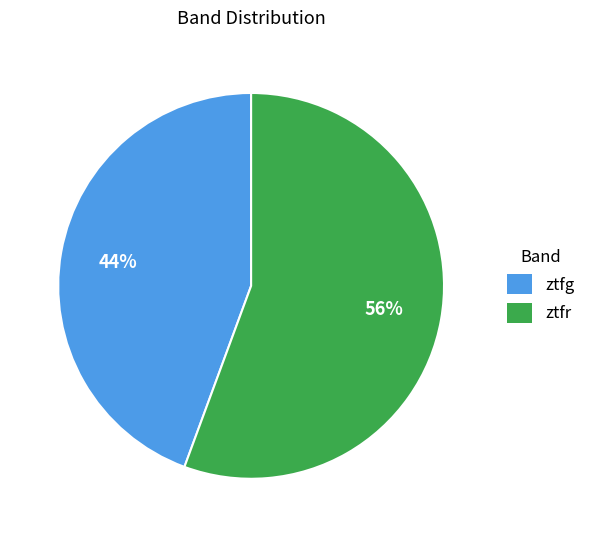

Between ztfr and ztfg, which is larger?

ztfr